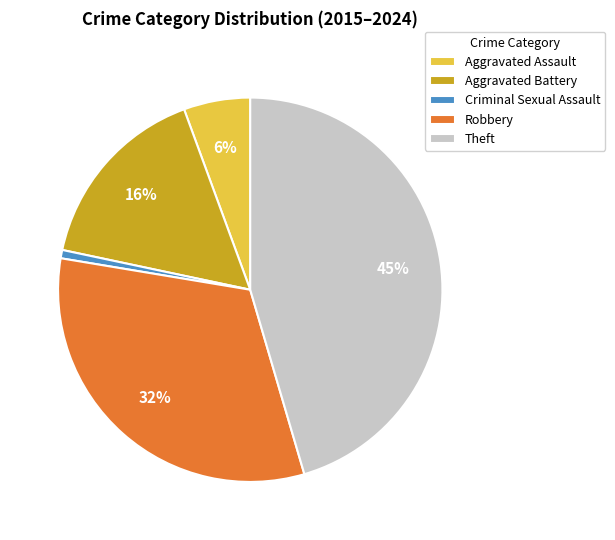

Between Criminal Sexual Assault and Robbery, which is larger?

Robbery